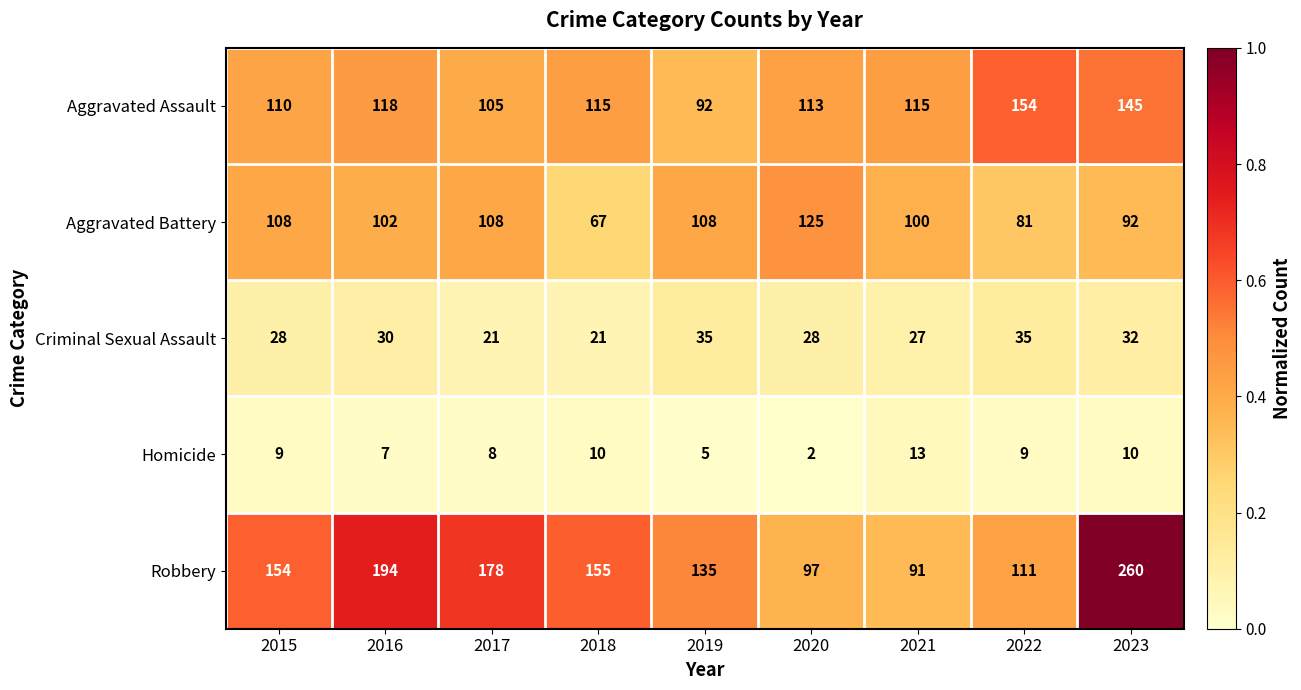

Which series has the widest spread of values?

Robbery